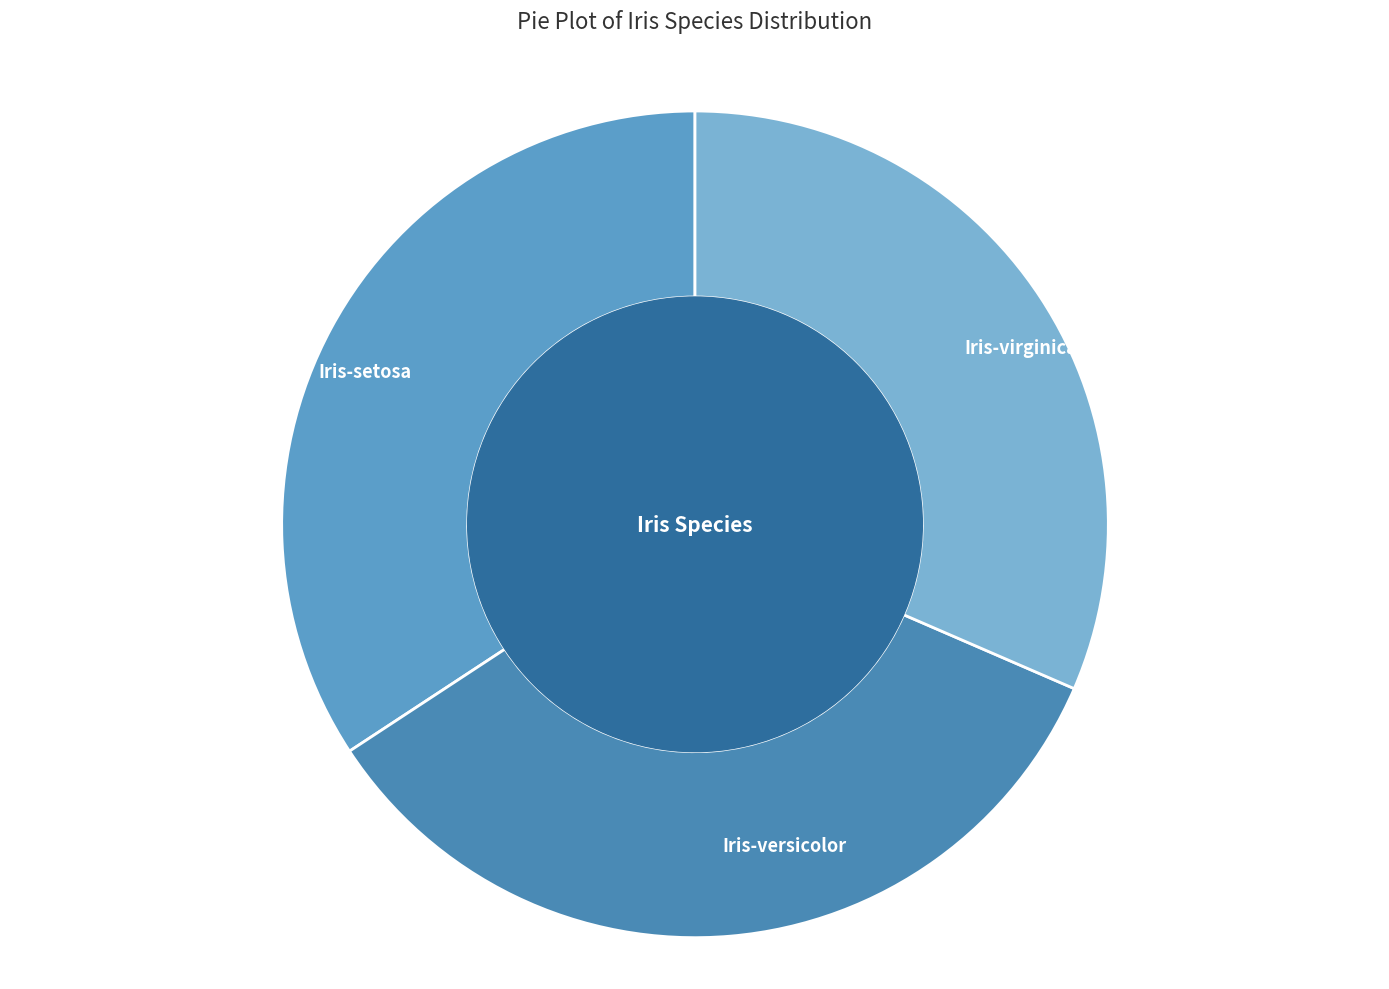

Does Iris-versicolor account for over 50% of the chart?

No